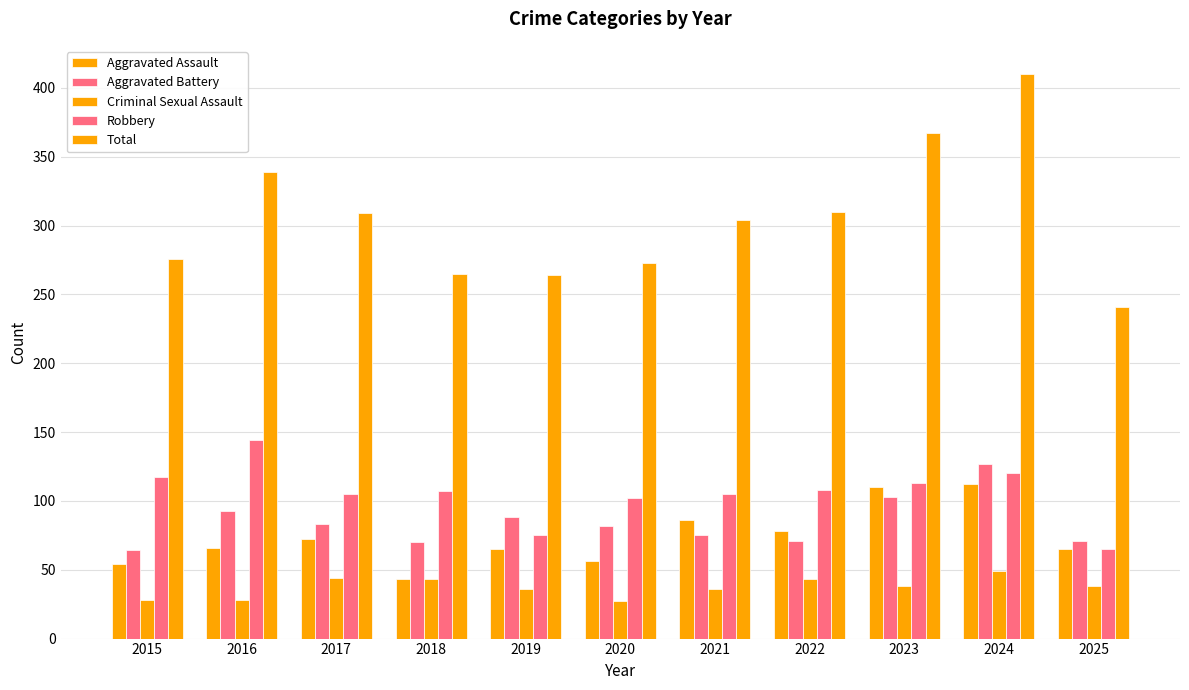

At which label does Criminal Sexual Assault reach its minimum?

2020